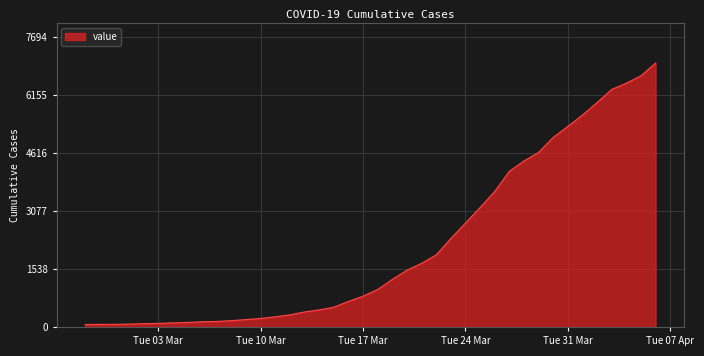

What is the difference between the maximum and minimum values?

6931